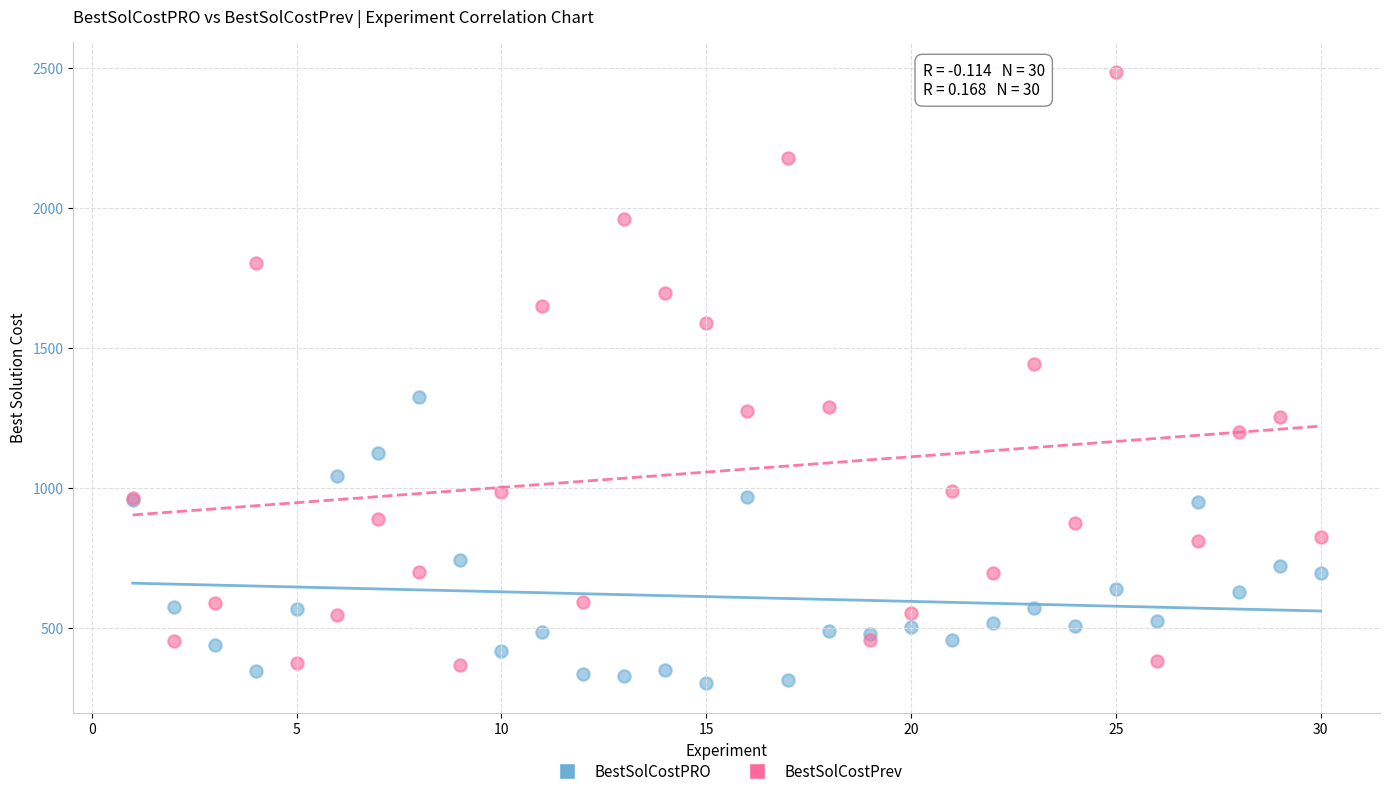

What is the X range (max minus min) for the scatter plot?

29.0